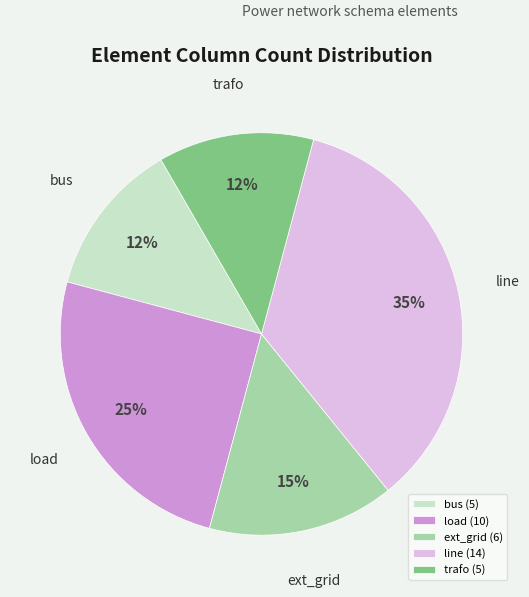

To the nearest percent, what is the average slice percentage?

20%